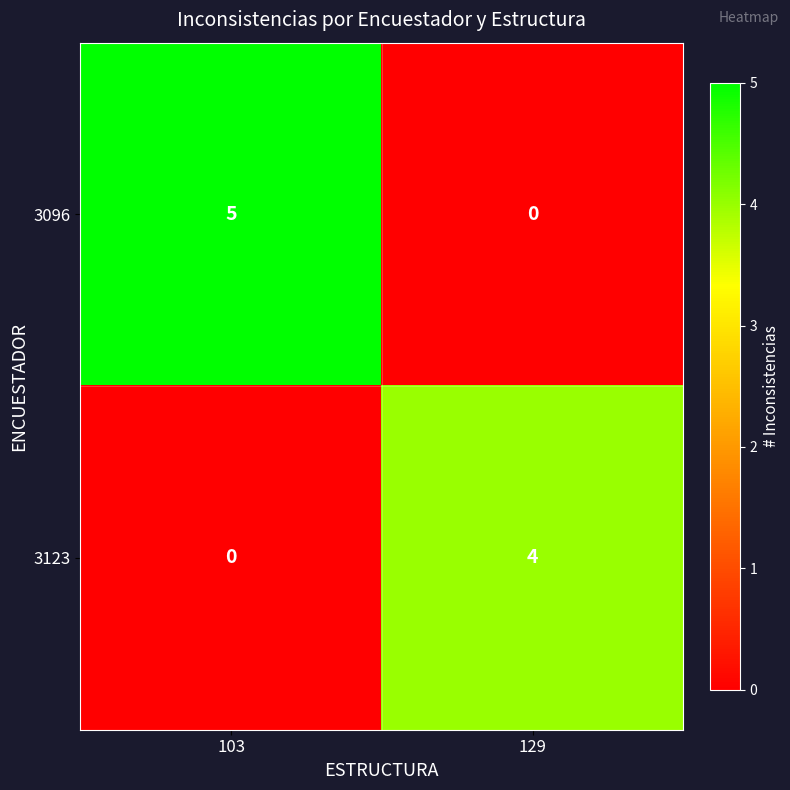

What is the total value across all series at 103?

5